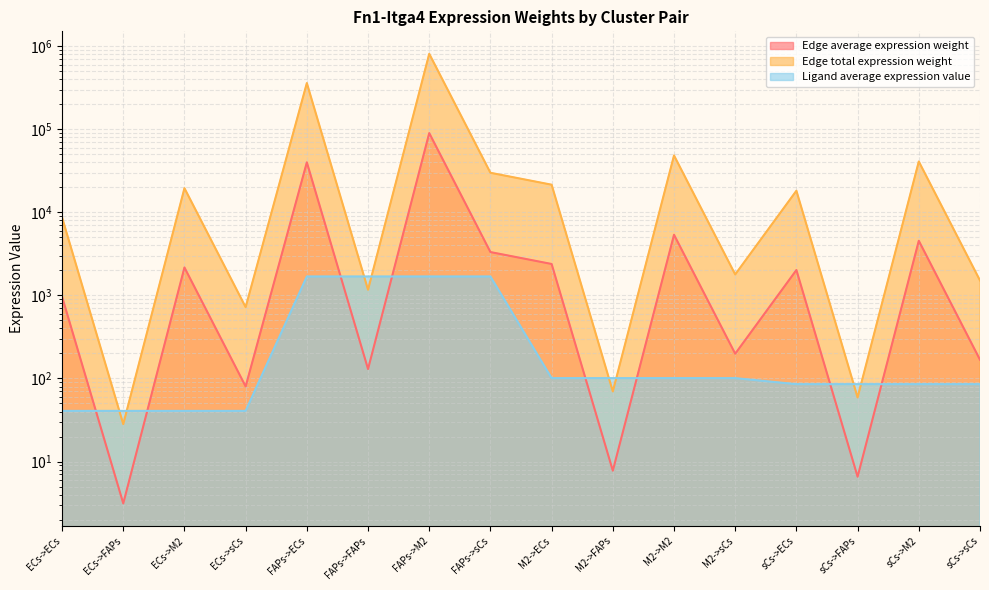

At which category is the sum across all series the highest?

FAPs->M2